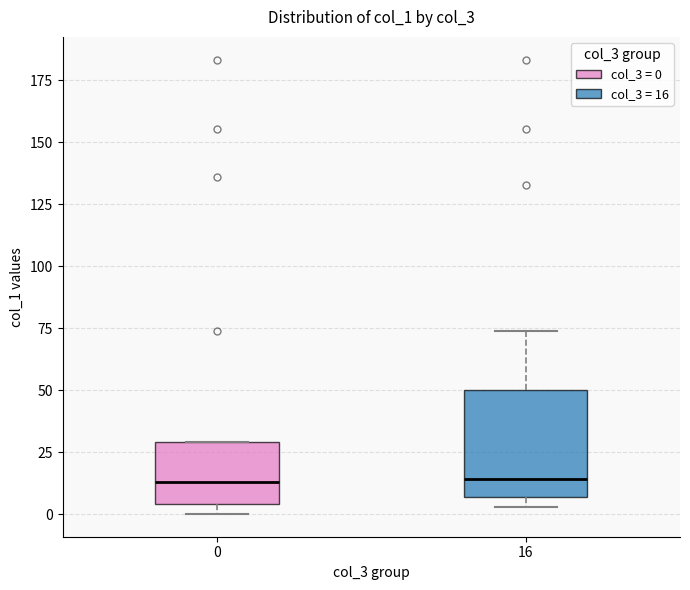

Reading left to right, read every box against the y-axis: the position of its median line, the range the box covers, and the ends of its whiskers. The values are not printed on the chart, so give them approximately, as read against the axis.

0: median 15, box 5 to 30, whiskers 0 to 30
16: median 15, box 5 to 50, whiskers 5 (just below the box's lower edge) to 75